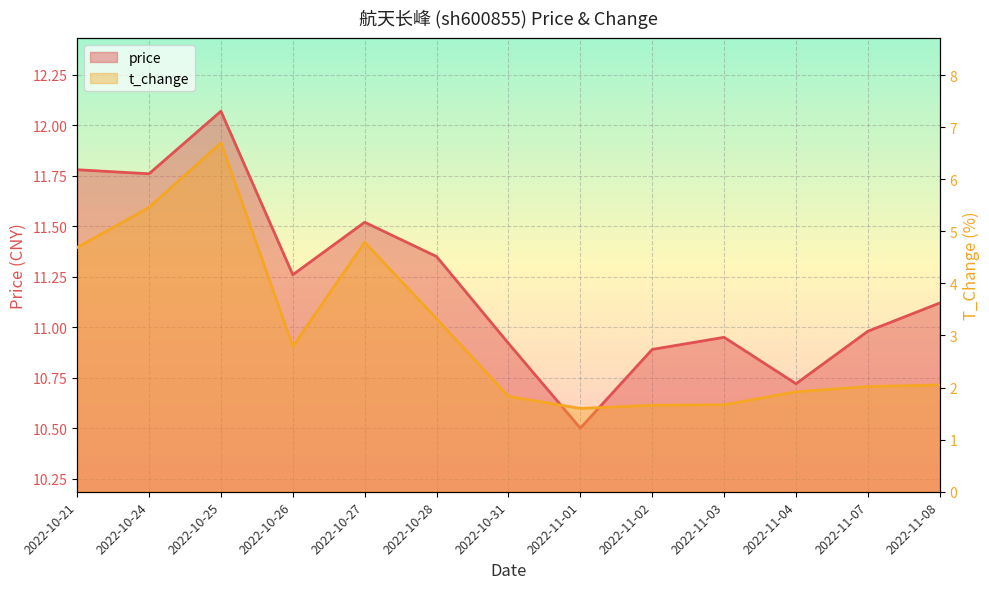

How many interior local valleys does the t_change series have?

2